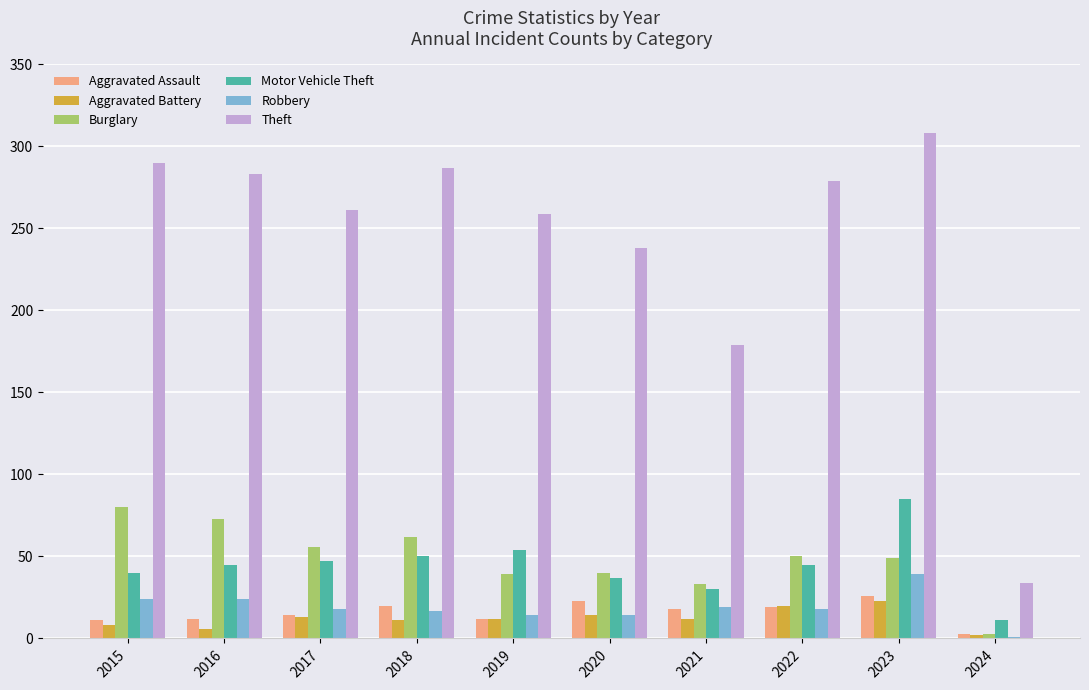

The value of Aggravated Assault at 2021 is 18. True or false?

True